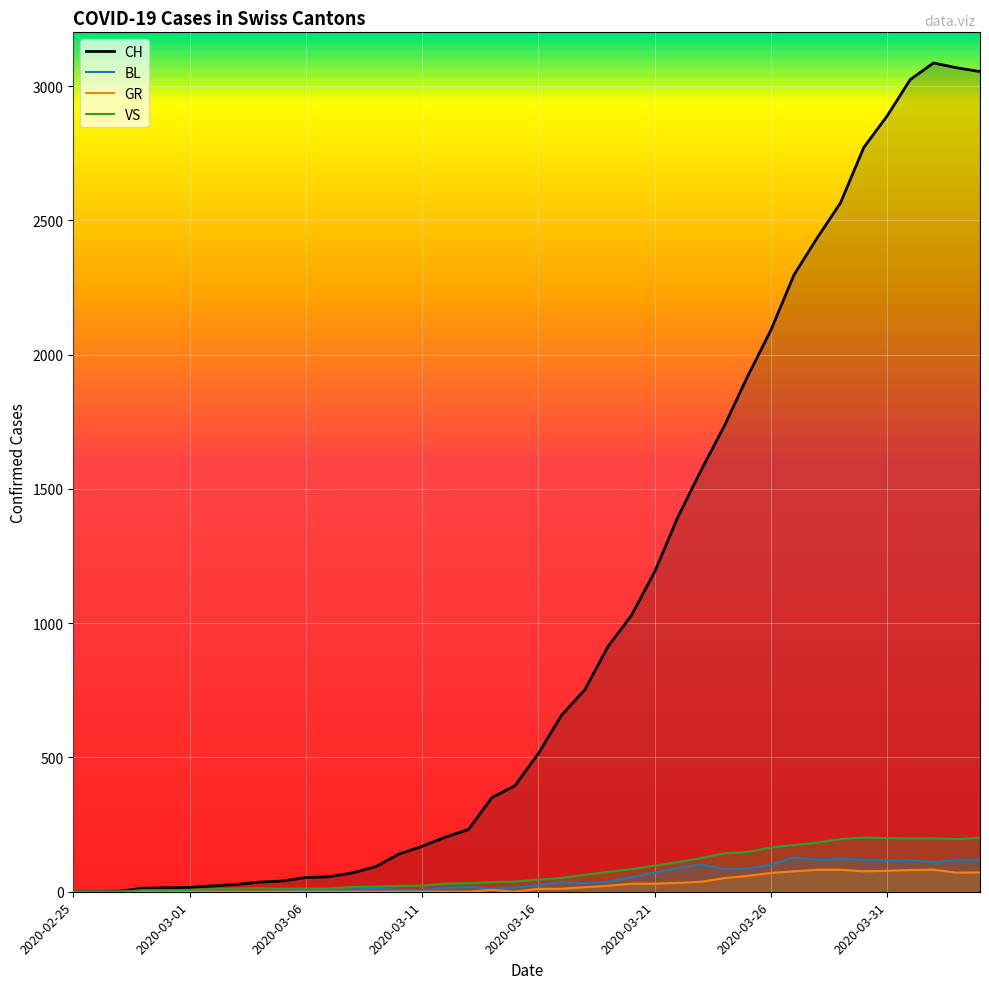

What is the label of the 18th point from the right?

2020-03-18